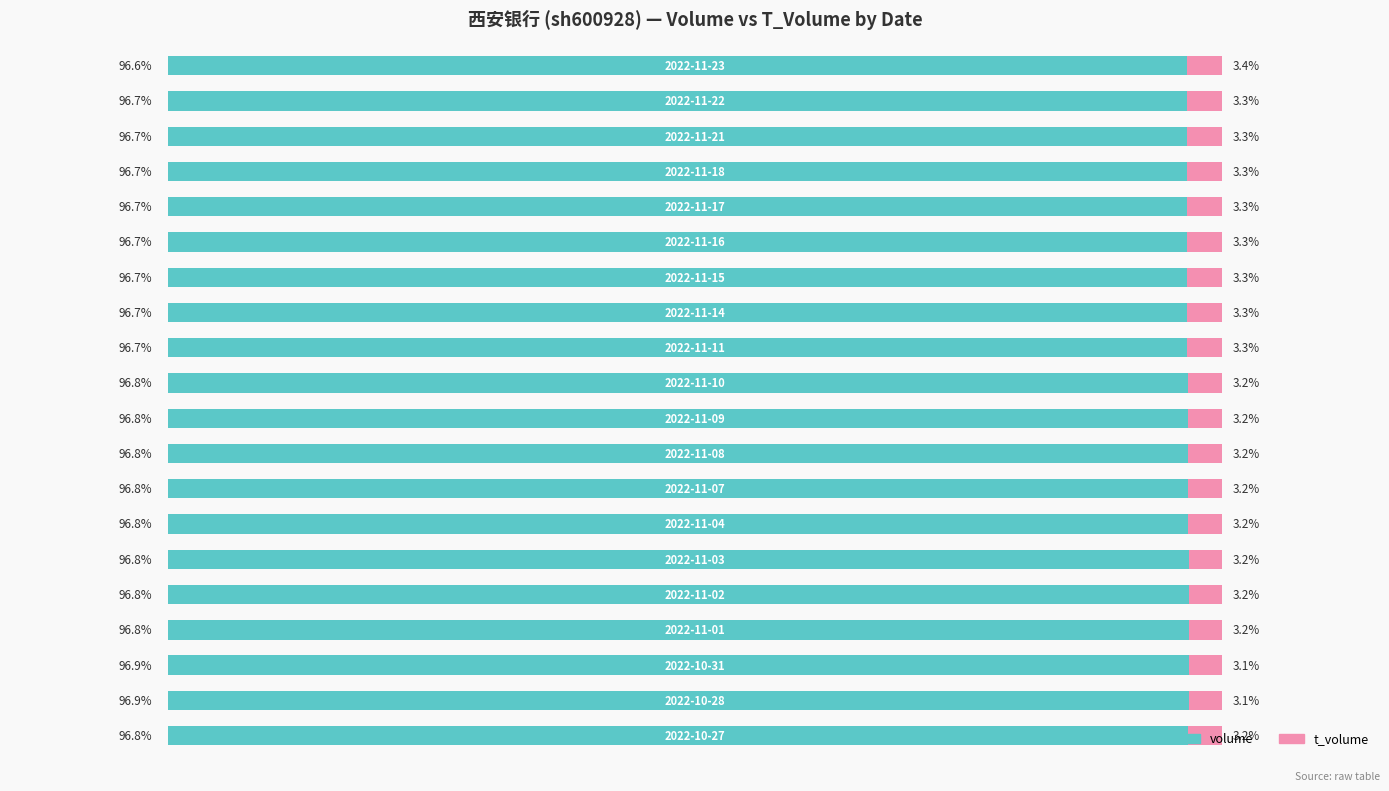

What are all the series names shown in the legend?

volume, t_volume